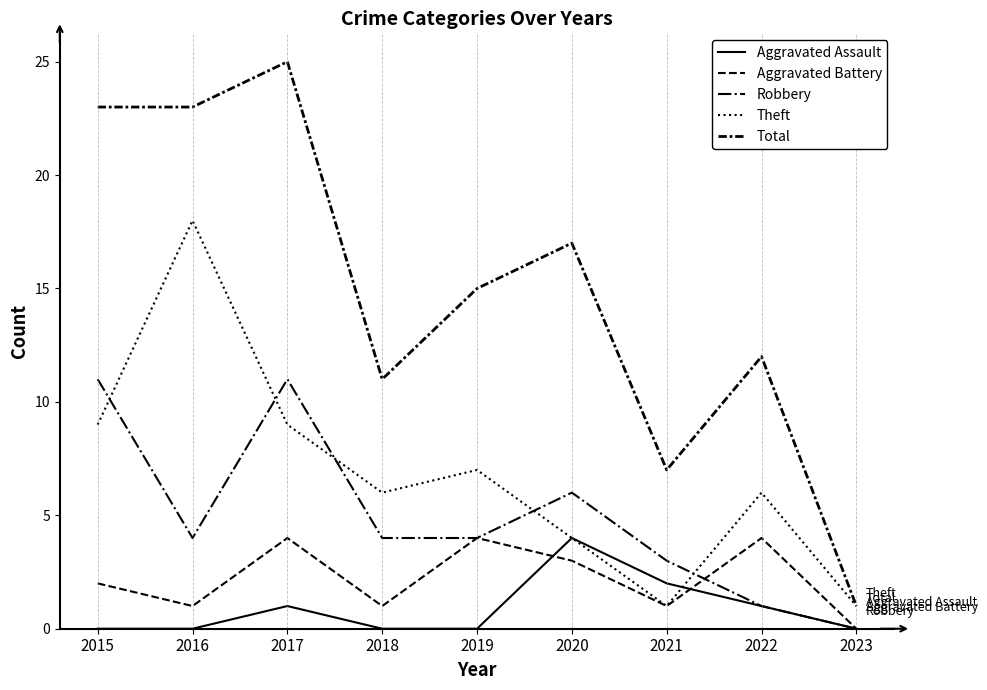

List the series in order of their peak value, highest first.

Total, Theft, Robbery, Aggravated Assault, Aggravated Battery